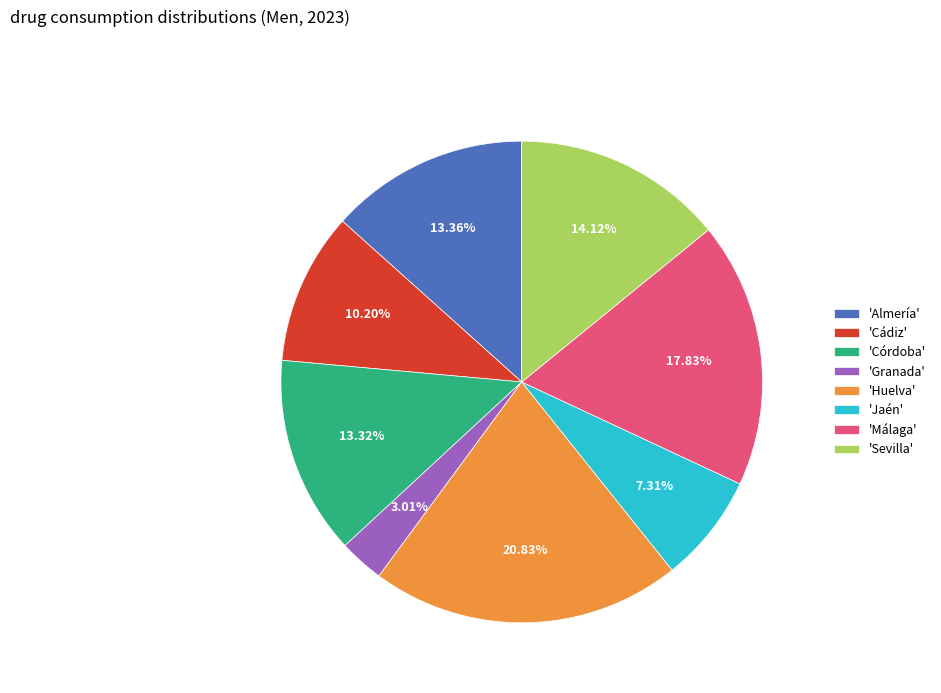

Which has a higher value, 'Almería' or 'Jaén'?

'Almería'